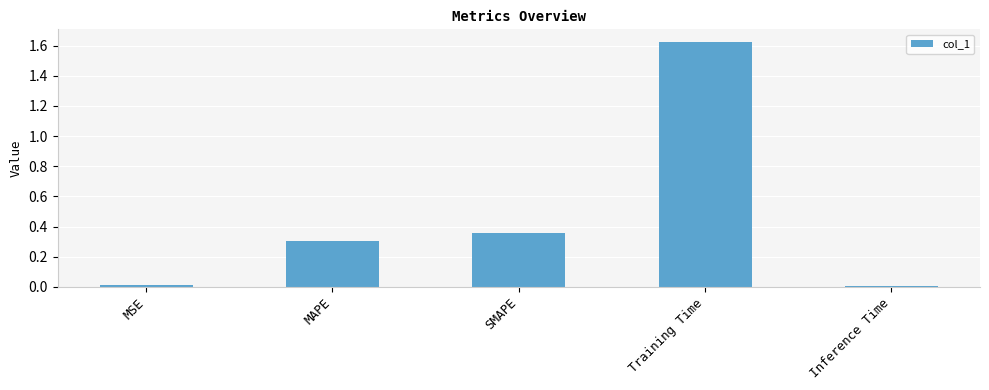

What value does the data have at MAPE?

0.3